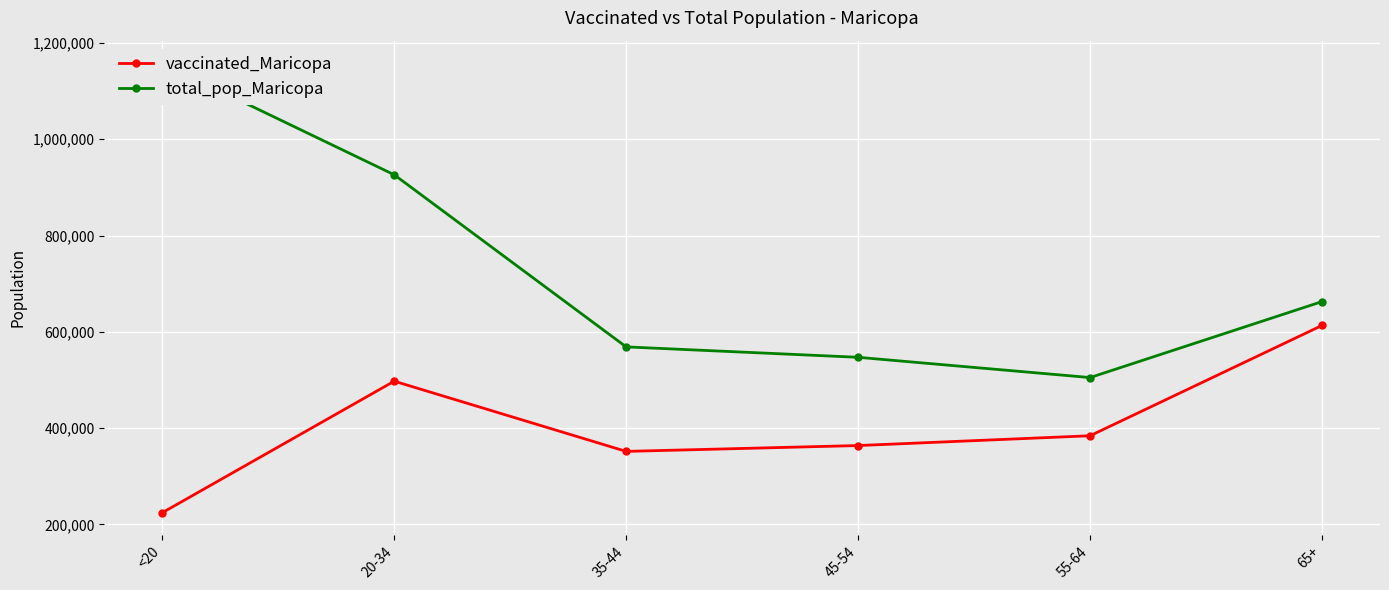

At how many categories does at least one series exceed 381864?

6